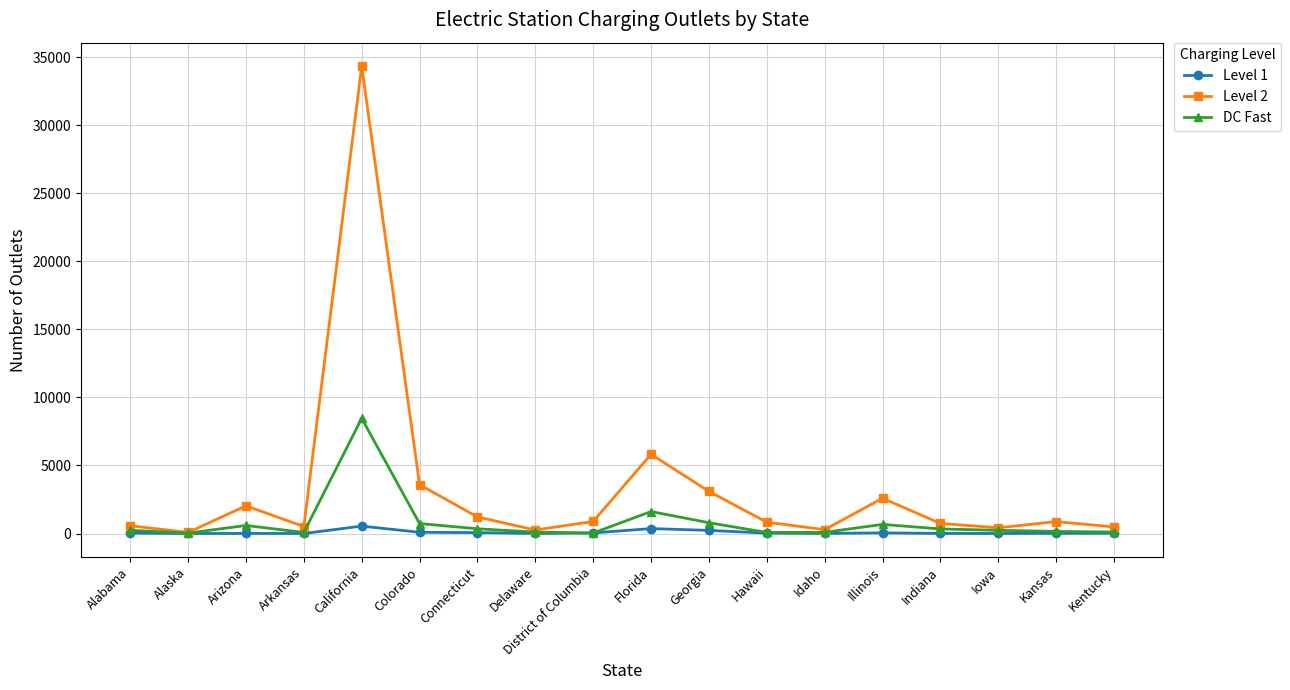

At which category does the chart reach its peak across all series?

California